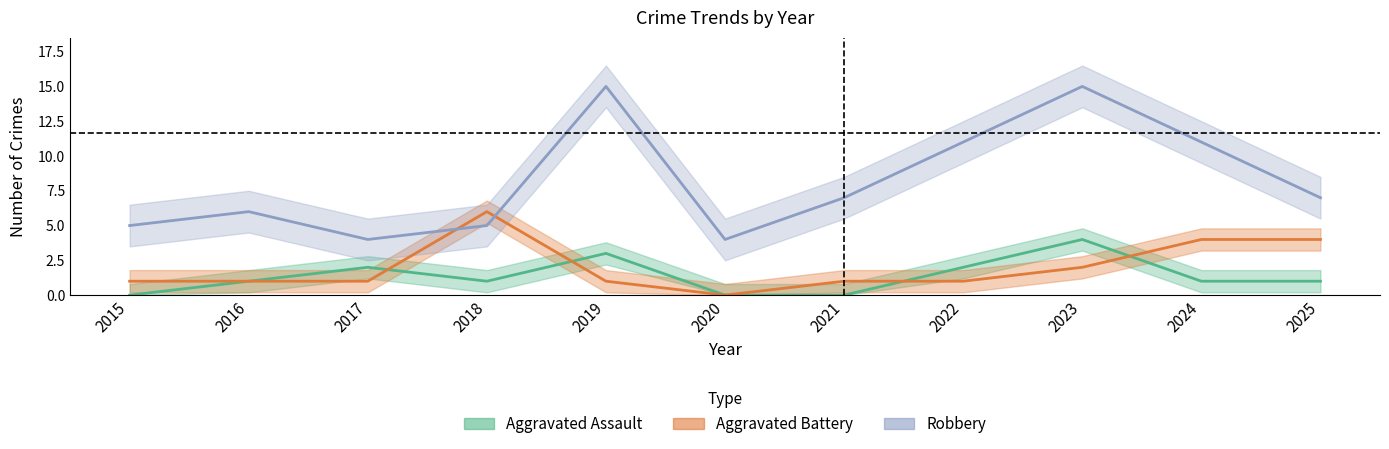

What is the difference between the maximum and minimum values in the Robbery series?

11